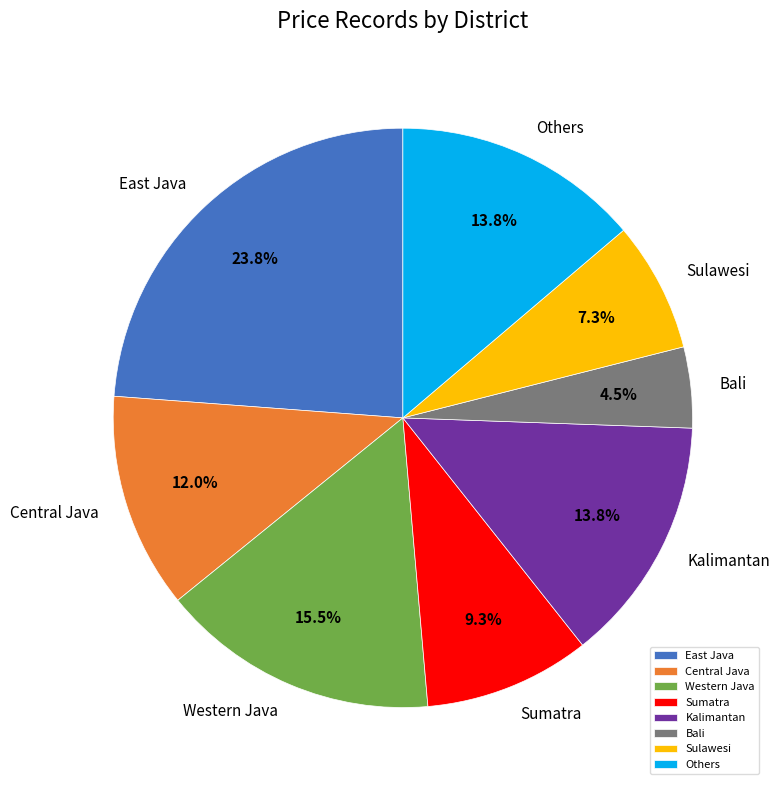

Is Kalimantan the majority of the pie?

No